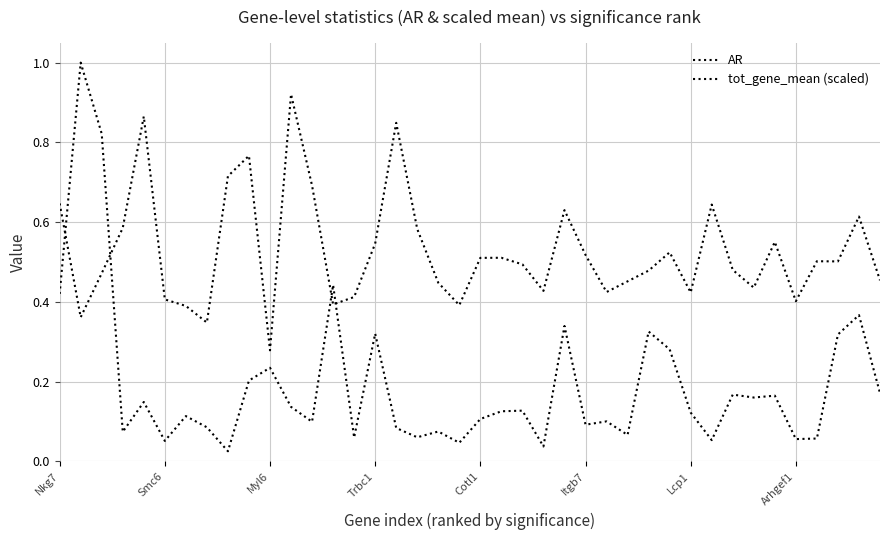

Which category has the lowest value in the tot_gene_mean (scaled) series?

8